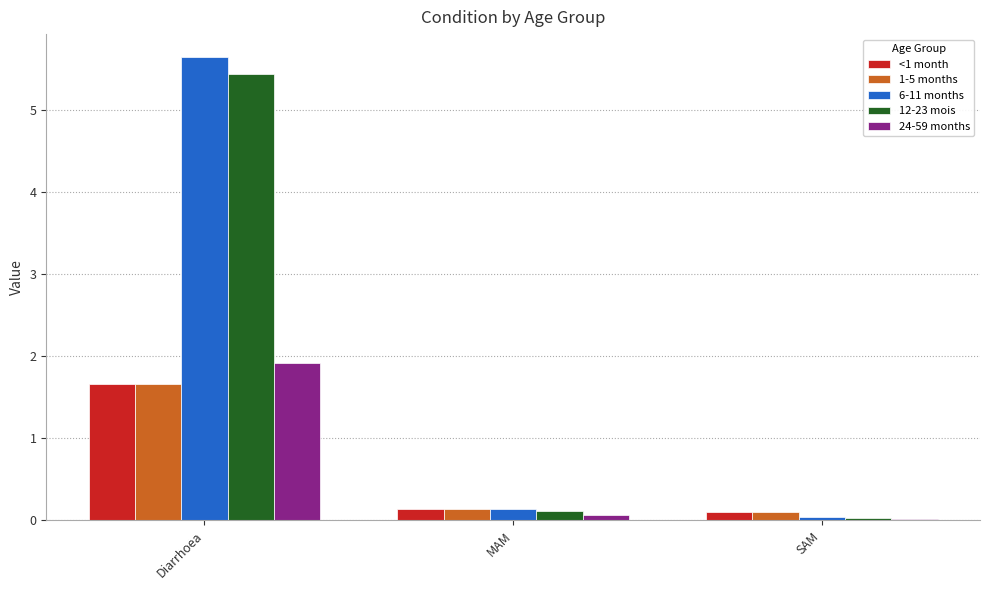

Which category has the highest value in the 1-5 months series?

Diarrhoea